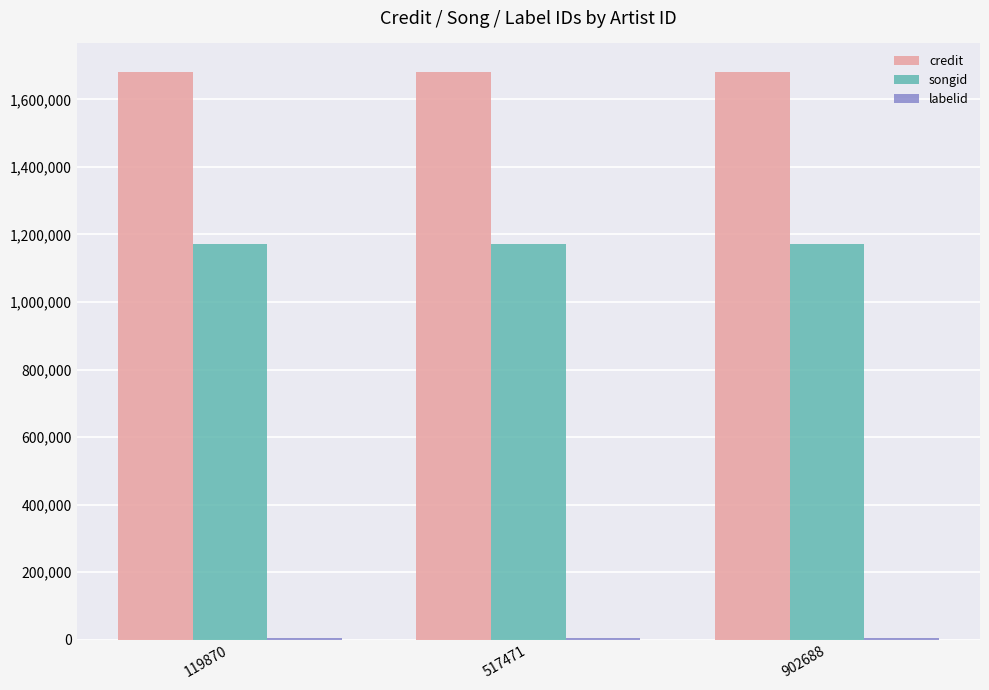

What is the greatest value displayed?

1681403